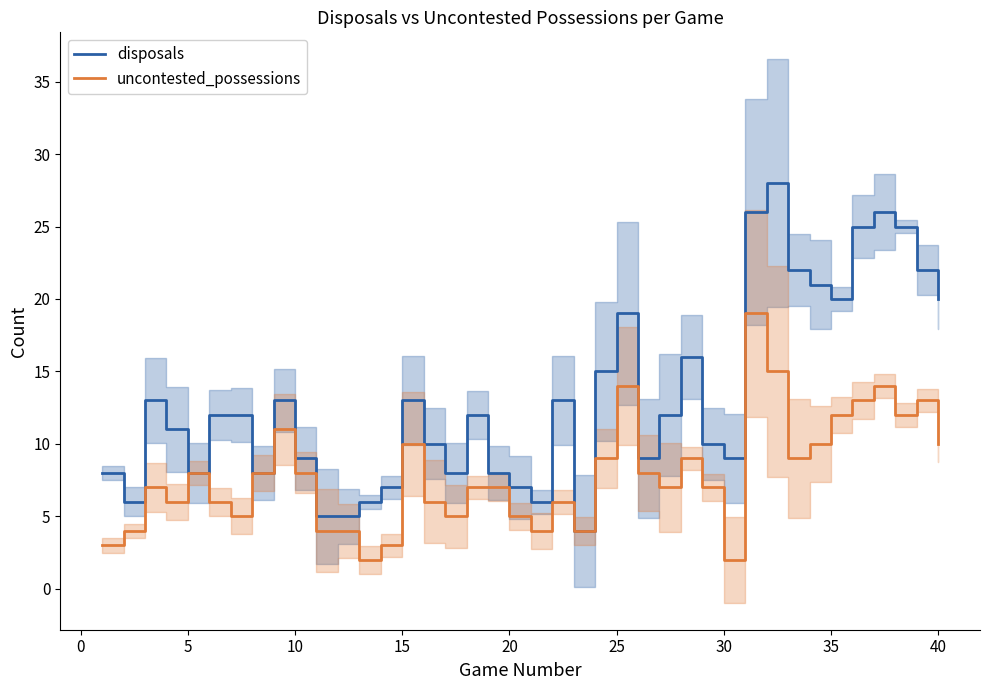

What is the sum of all uncontested_possessions values?

316